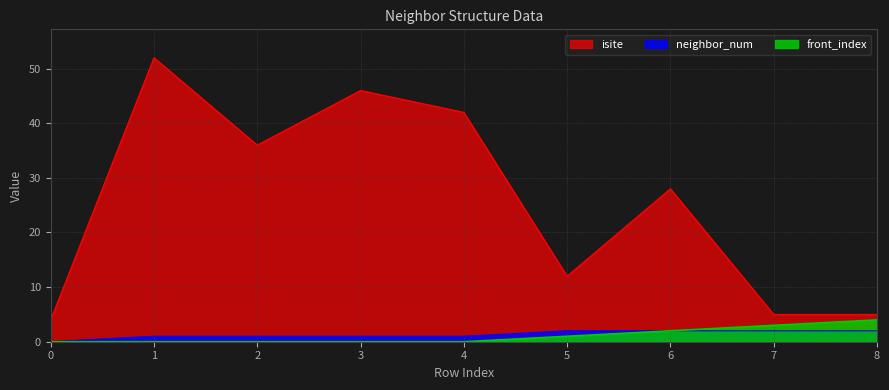

Which series changed the most between 0 and 2?

isite